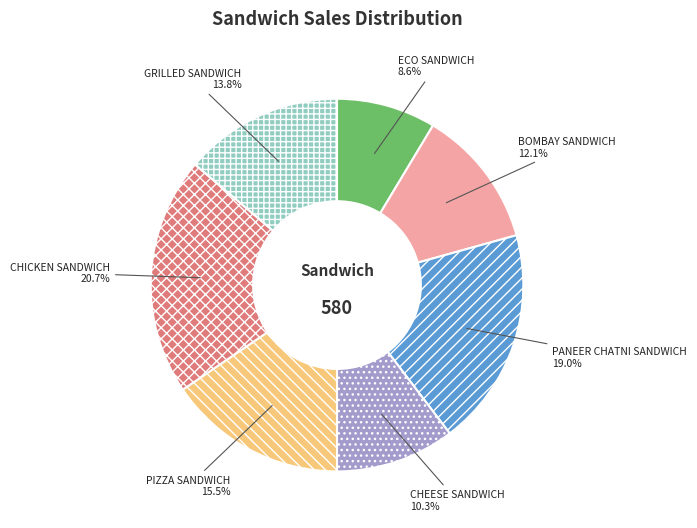

What percentage is the BOMBAY SANDWICH slice, to the nearest percent?

12%